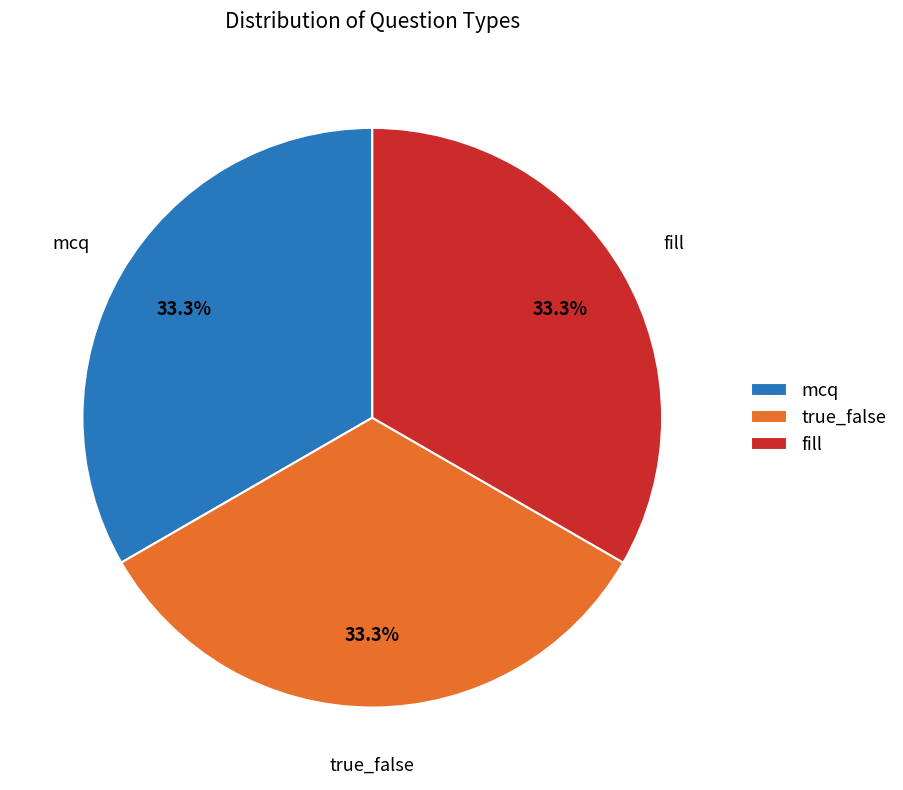

To the nearest percent, what portion does fill represent?

33%